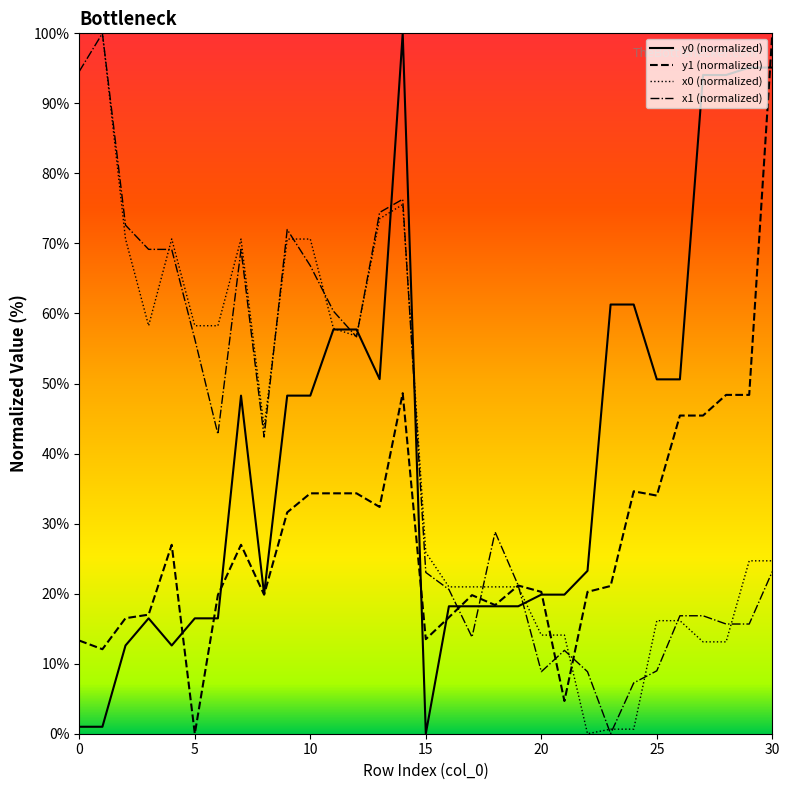

What is the difference between the maximum and second lowest values in the y0 (normalized) series?

99.0